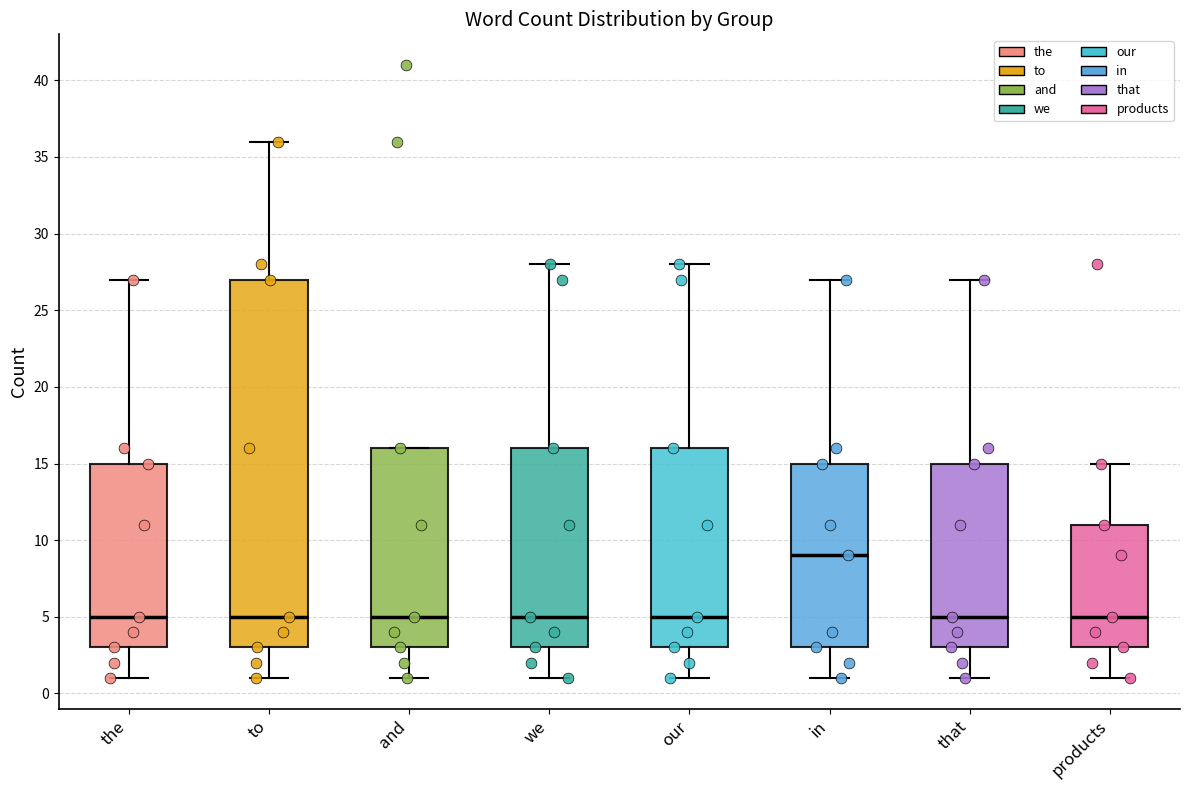

Reading left to right, read every box against the y-axis: the position of its median line, the range the box covers, and the ends of its whiskers. The values are not printed on the chart, so give them approximately, as read against the axis.

the: median 5, box 3 to 15, whiskers 1 to 27
to: median 5, box 3 to 27, whiskers 1 to 36
and: median 5, box 3 to 16, whiskers 1 to 16
we: median 5, box 3 to 16, whiskers 1 to 28
our: median 5, box 3 to 16, whiskers 1 to 28
in: median 9, box 3 to 15, whiskers 1 to 27
that: median 5, box 3 to 15, whiskers 1 to 27
products: median 5, box 3 to 11, whiskers 1 to 15